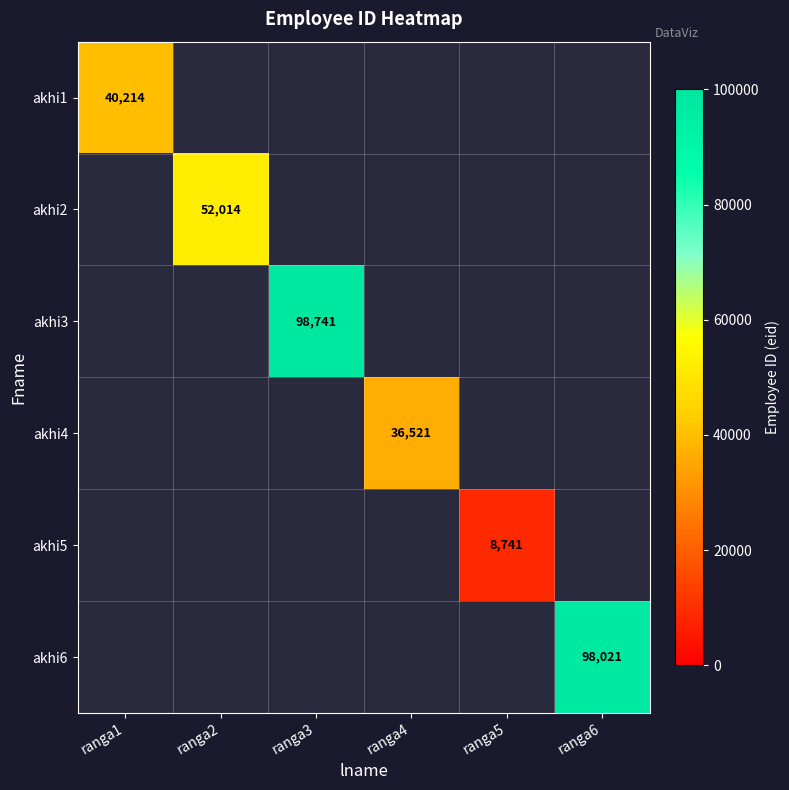

The akhi4 series shows 64204 at ranga4. True or false?

False